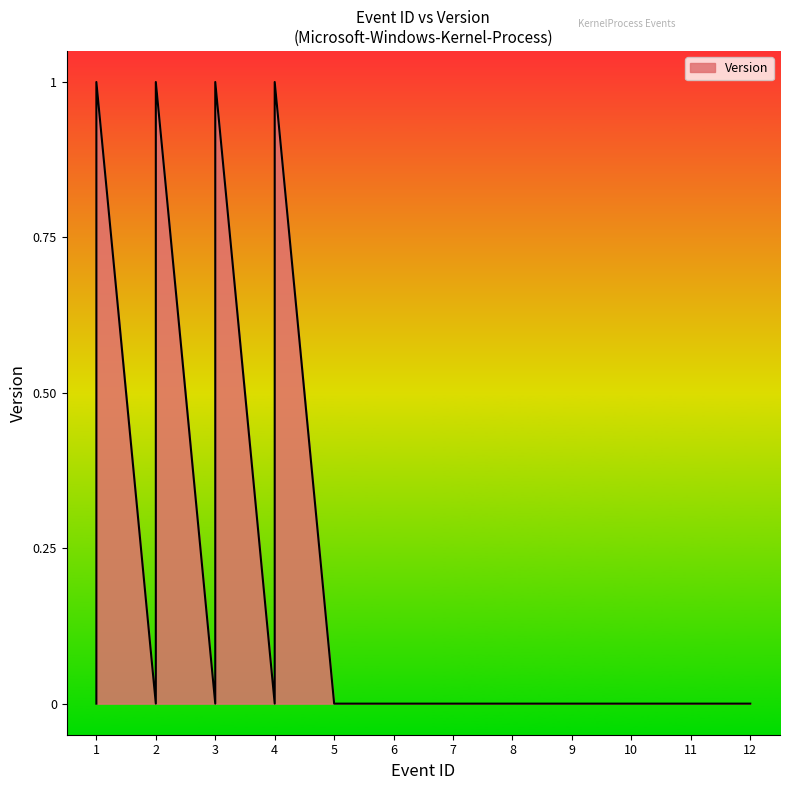

At which category does the chart reach its peak across all series?

1